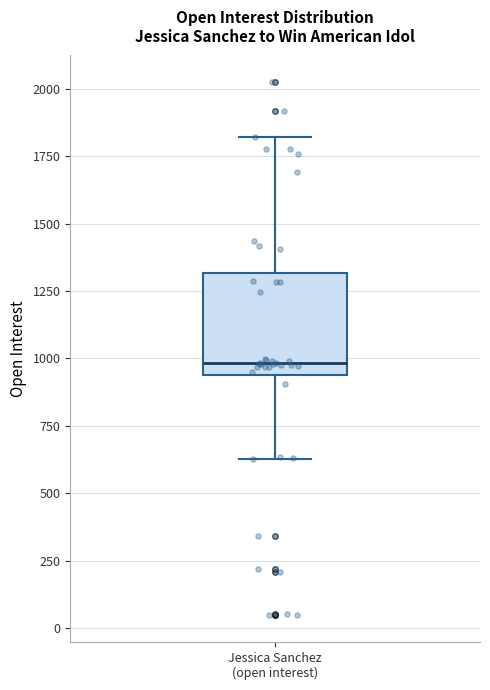

Where is the upper edge of the box for Jessica Sanchez (open interest) on the y-axis? The values are not printed on the chart, so give them approximately, as read against the axis.

1300